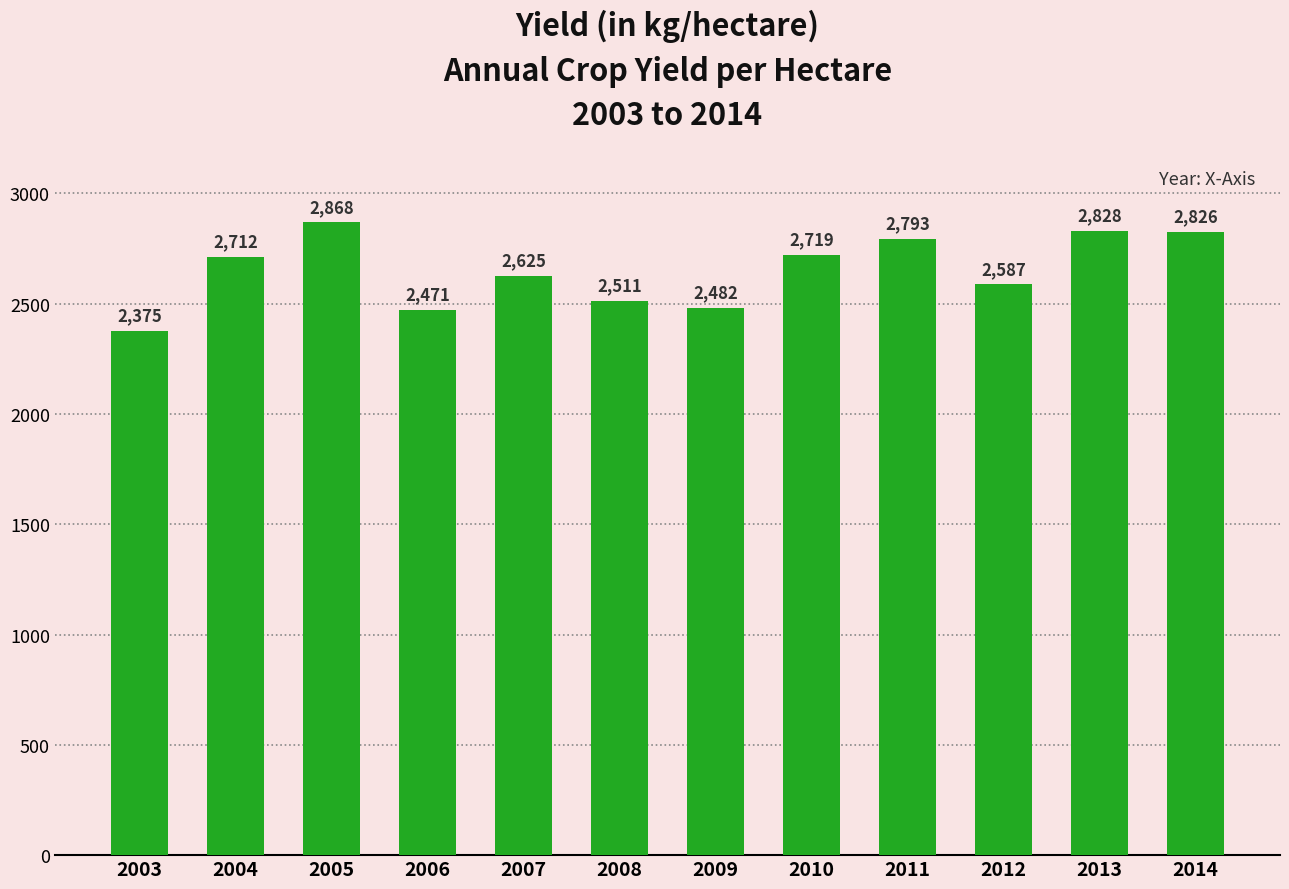

What is the value of the 8th bar from the left?

2719